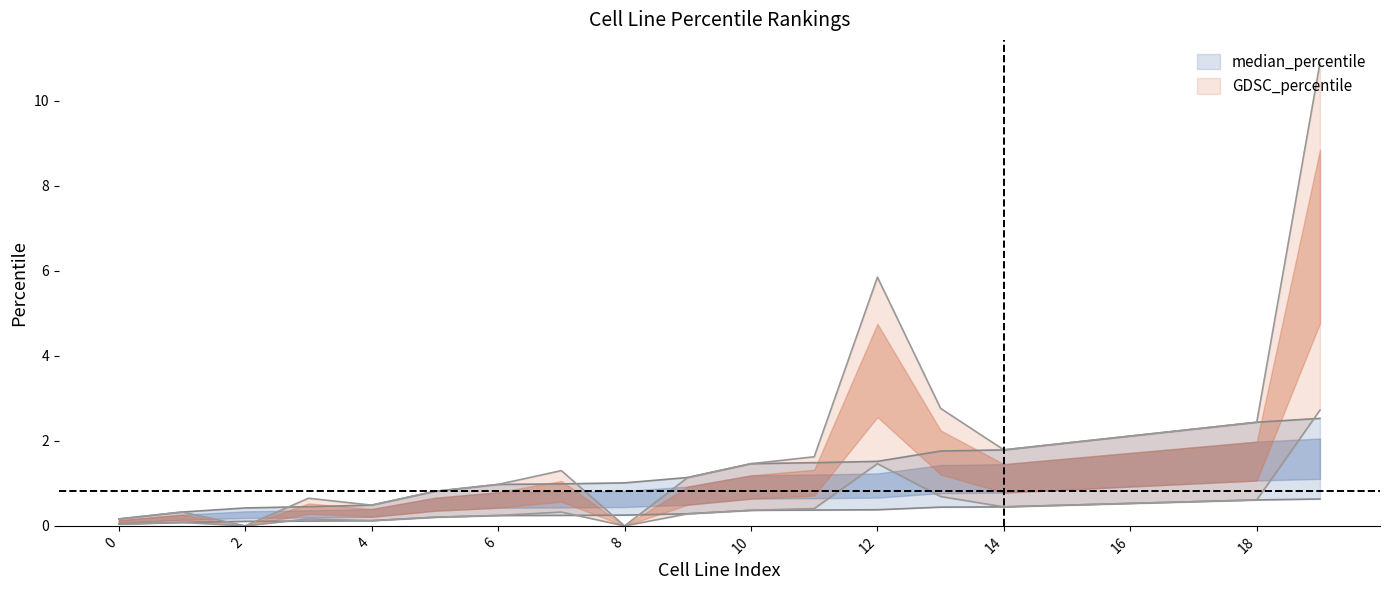

Does the chart have visible grid lines?

No